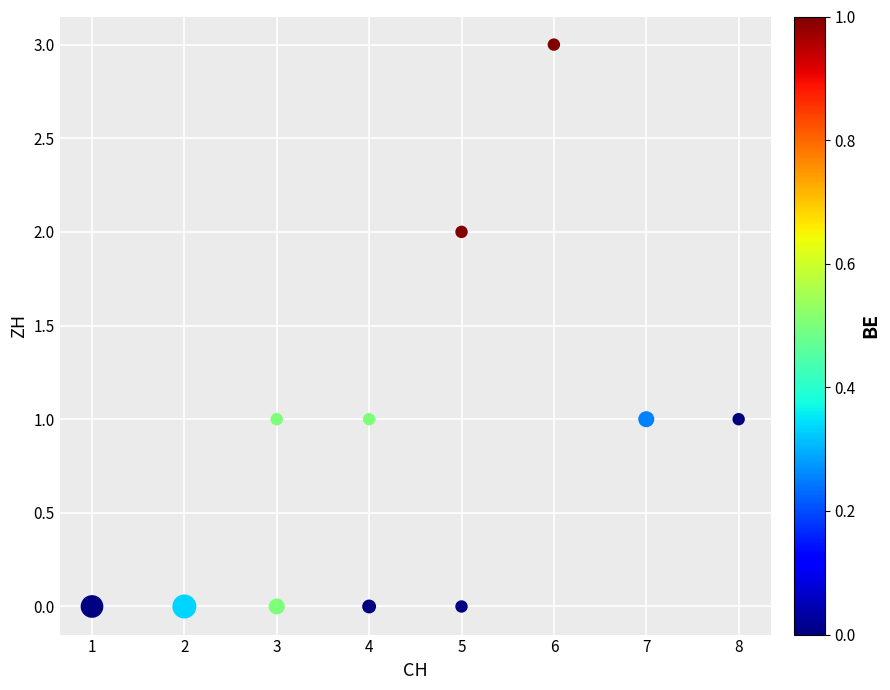

What is the range of X values (max minus min)?

7